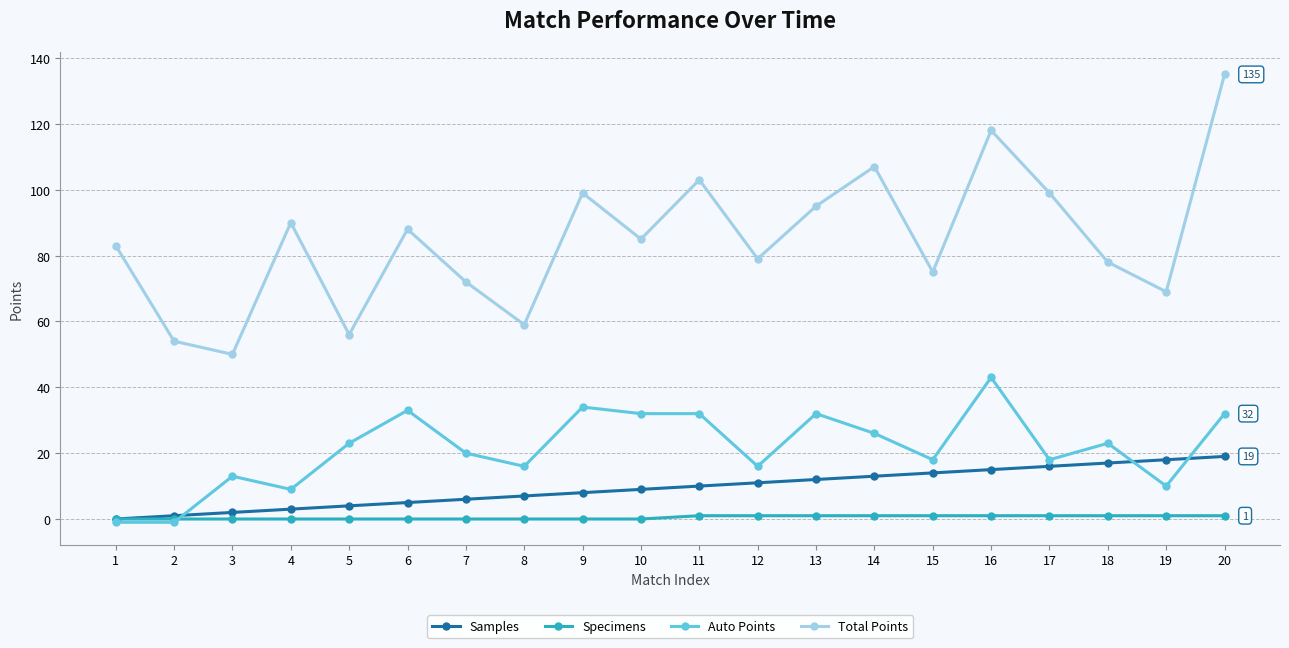

True or false: Total Points has a value of 71 at 20.

False